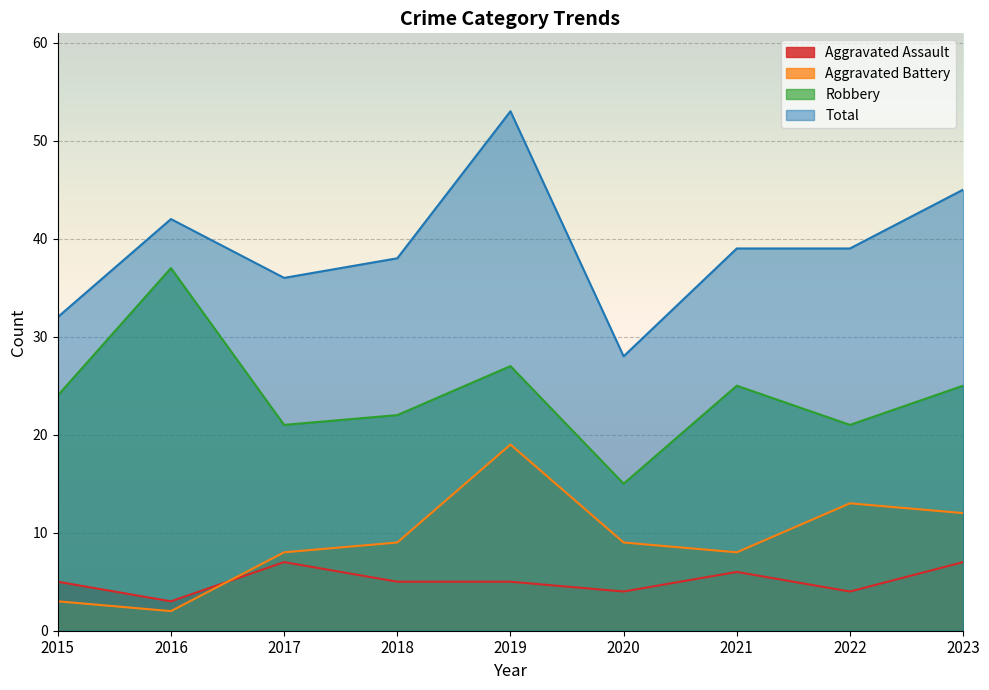

What are all the series names shown in the legend?

Aggravated Assault, Aggravated Battery, Robbery, Total